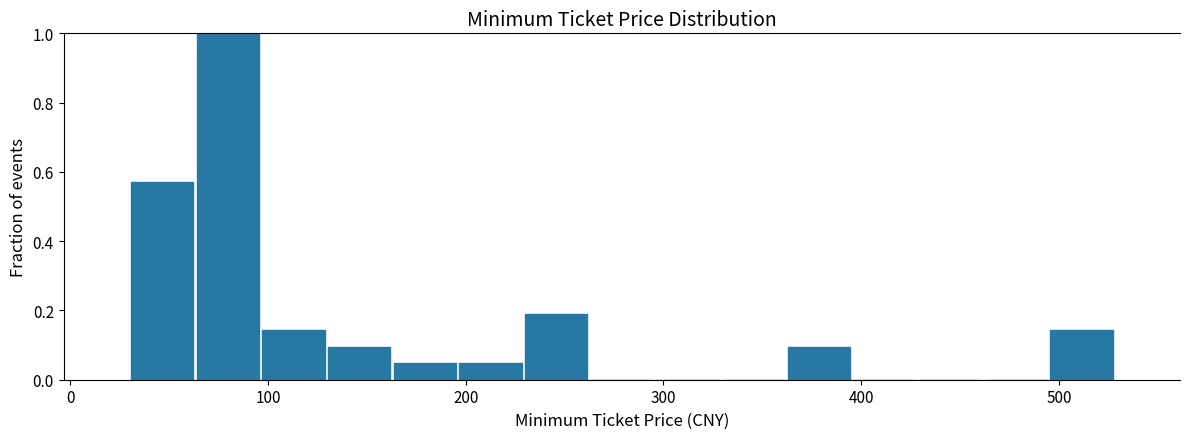

Around what value on the x-axis is the tallest bar? Give the approximate position of its centre, as read against the axis.

80